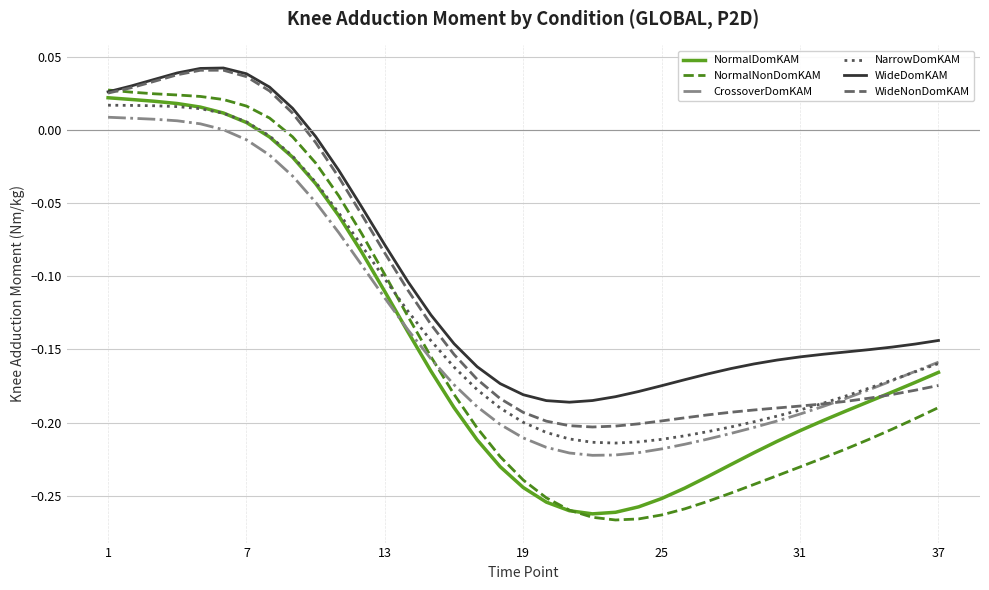

Count the number of categories in the chart.

37